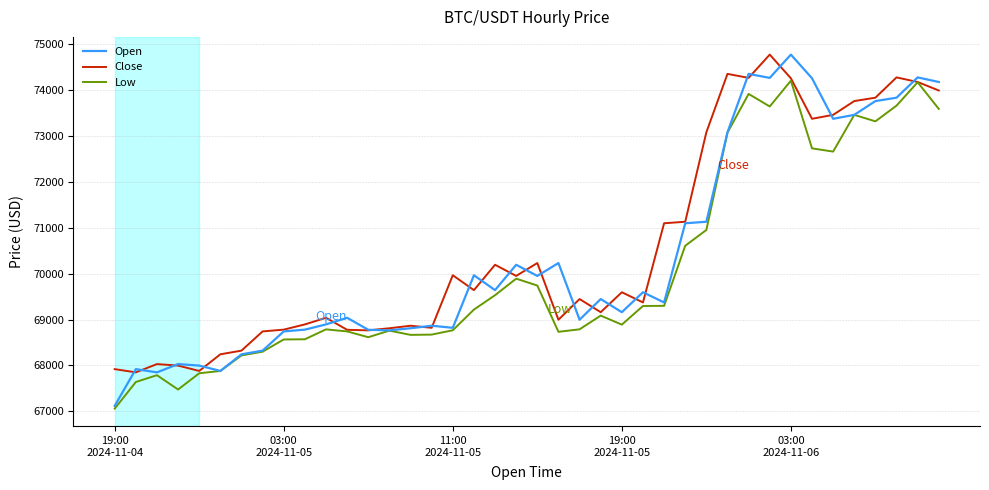

What is the maximum value shown in the chart?

74768.4